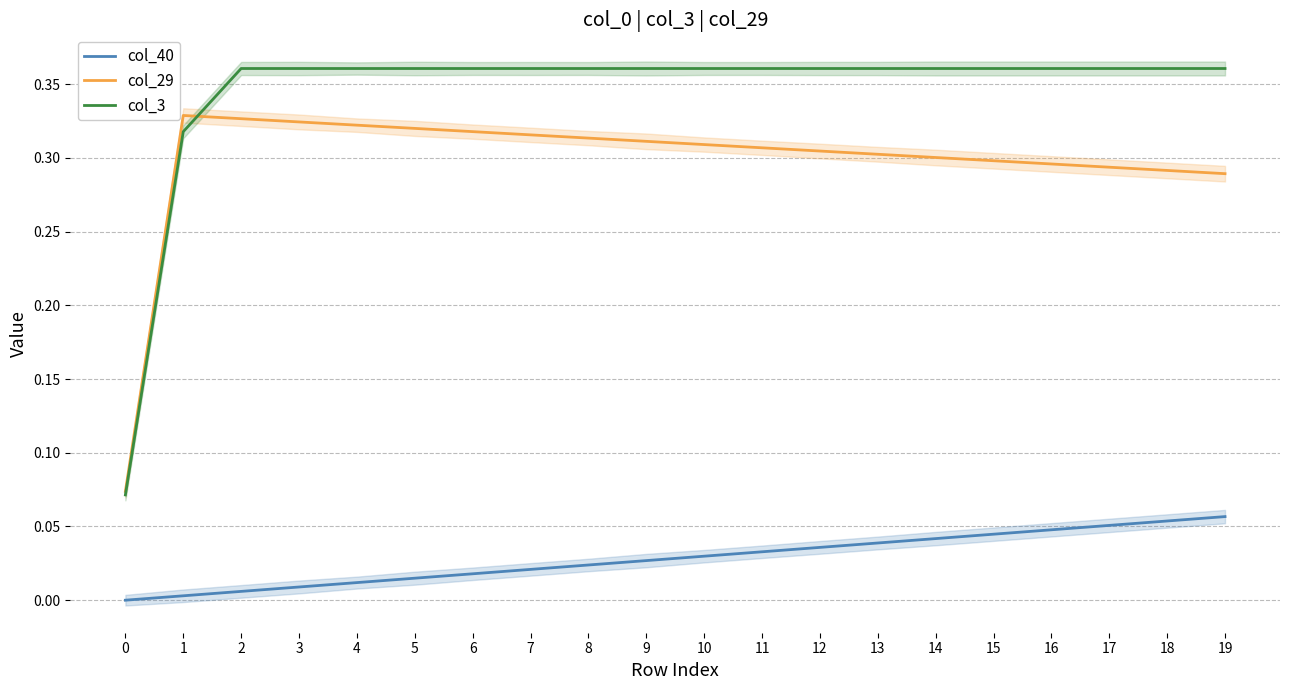

True or false: col_29 has a value of 0.1 at 14.

False